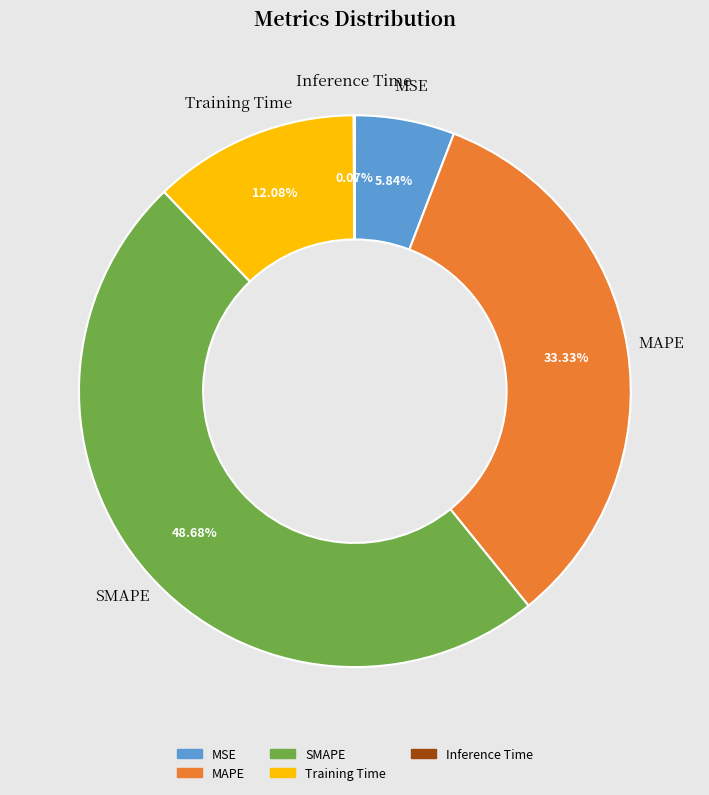

Between Training Time and MSE, which is larger?

Training Time